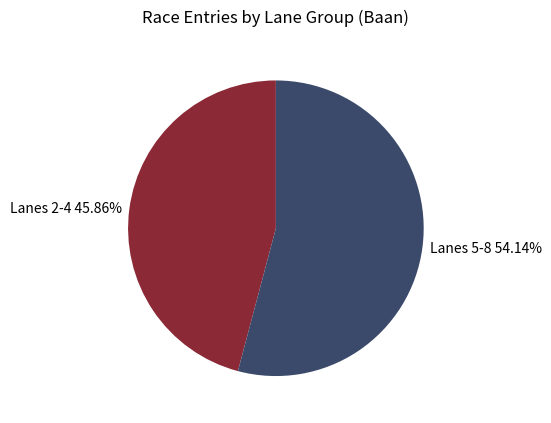

How many segments does this pie chart have?

2